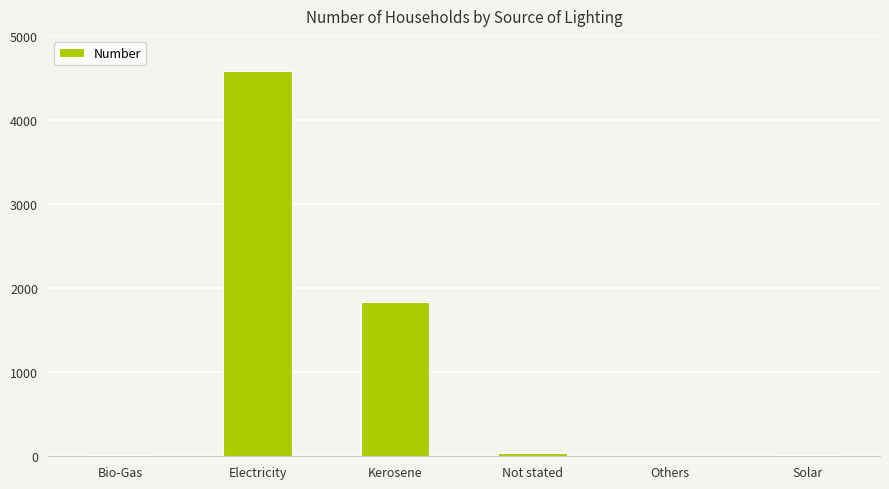

Between Solar and Electricity, which is larger?

Electricity